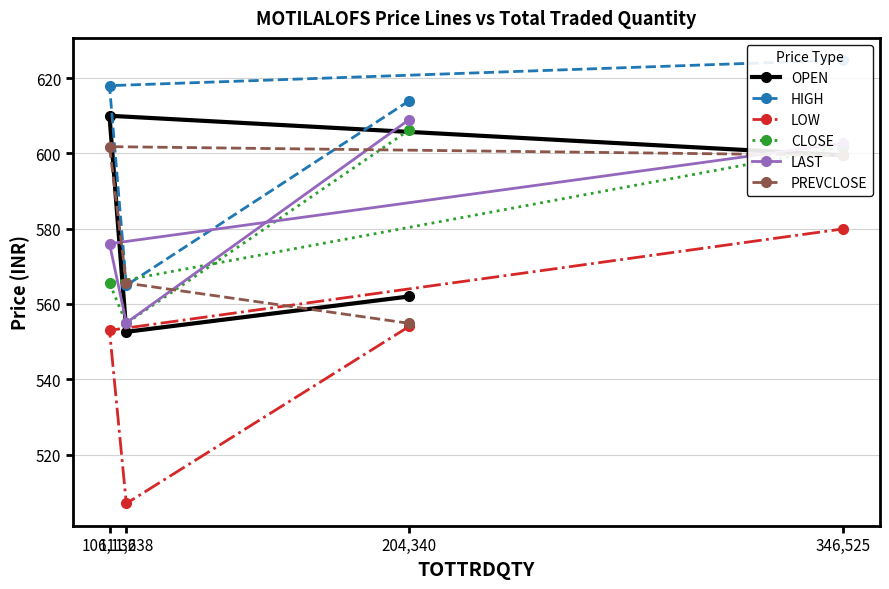

Count the OPEN values in the range 562 to 610.

3